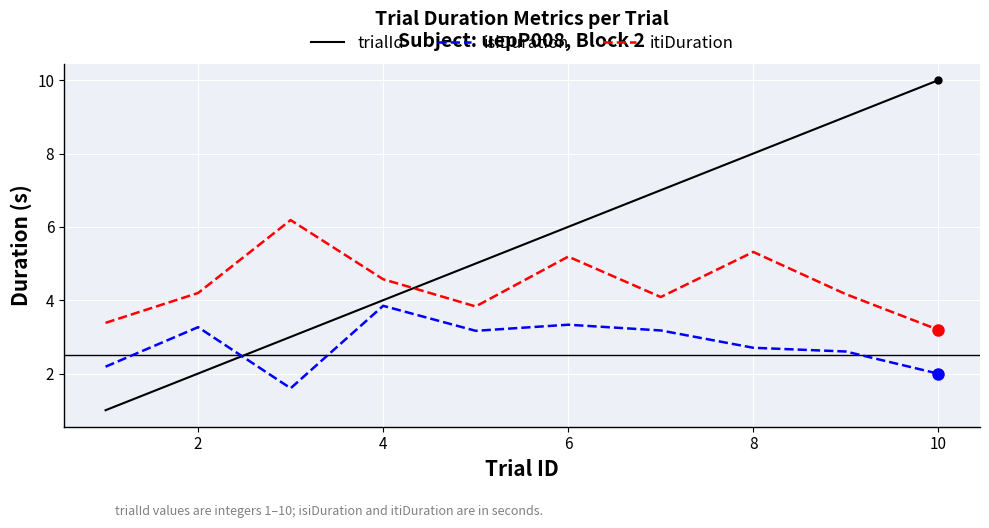

What are all the series names shown in the legend?

trialId, isiDuration, itiDuration